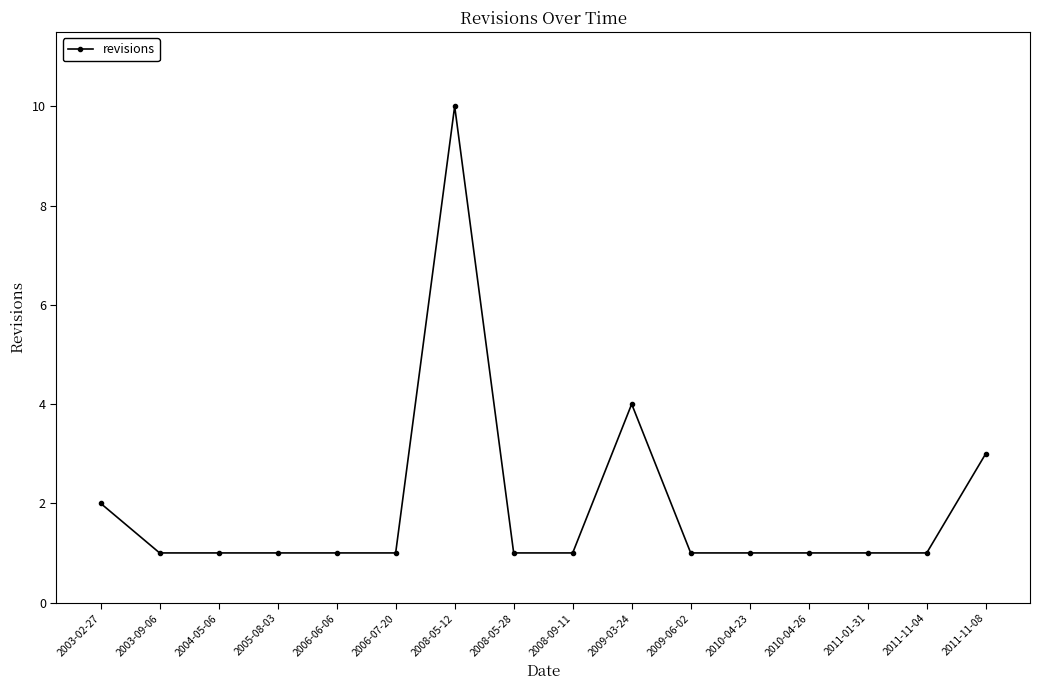

How many categories are shown in the chart?

16